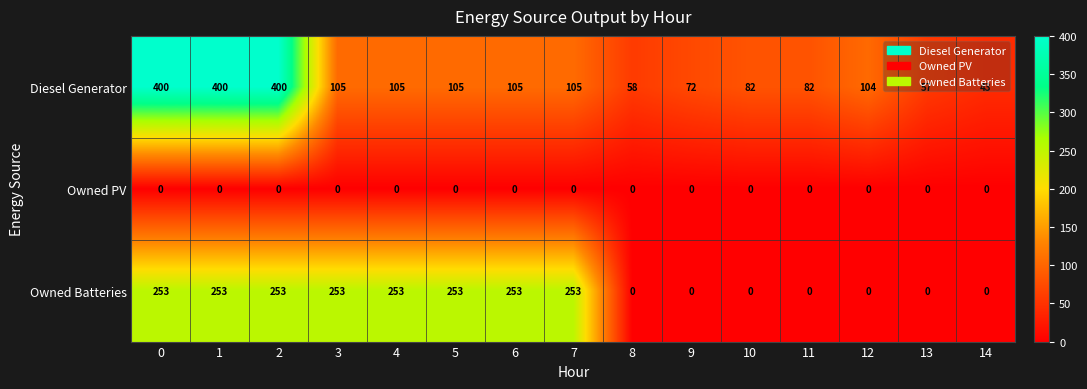

At how many categories does at least one series exceed 196?

8